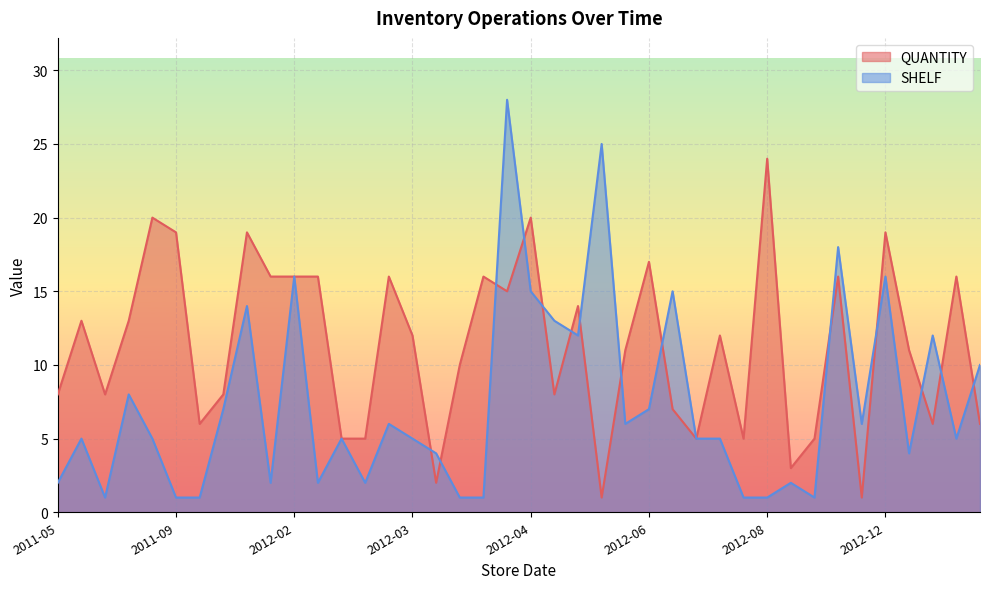

Which series has the widest spread of values?

SHELF